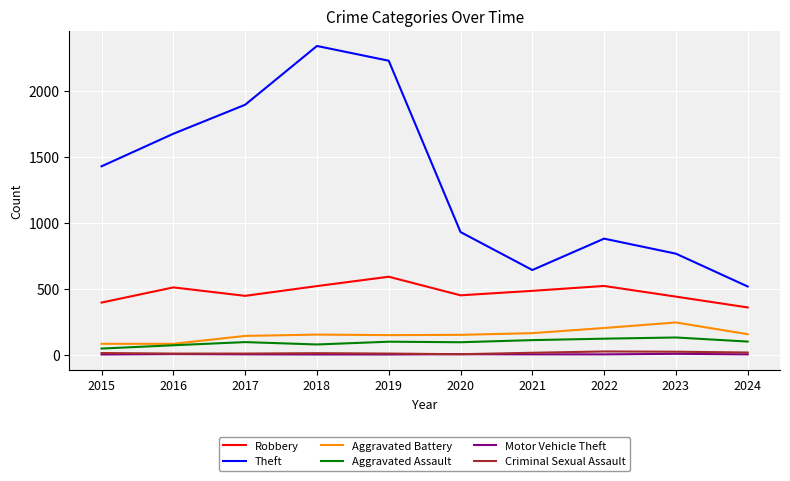

Which series has the largest total across all categories?

Theft